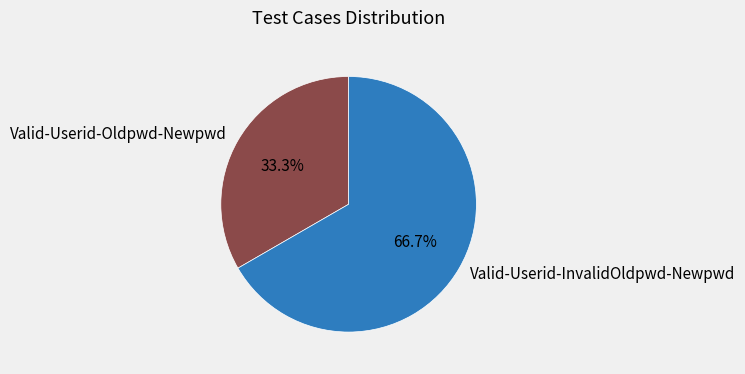

Is Valid-Userid-InvalidOldpwd-Newpwd the majority of the pie?

Yes